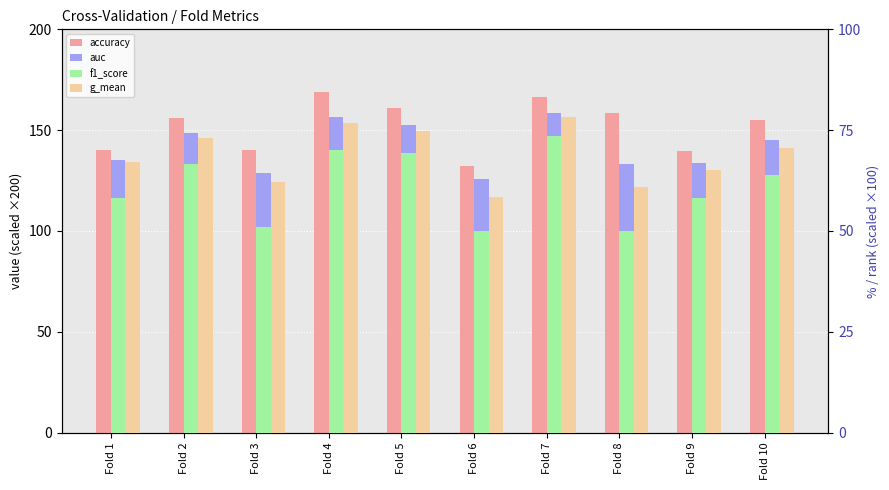

Reading left to right, extract all data points from this chart.

accuracy: 140.3	155.8	140.3	168.8	161.0	132.5	166.2	158.4	139.5	155.3
auc: 135.3	148.5	128.8	156.4	152.6	125.8	158.7	133.0	133.8	145.4
f1_score: 58.2	66.7	51.1	70.0	69.4	50.0	73.5	50.0	58.2	63.8
g_mean: 67.1	73.0	62.3	76.8	74.7	58.3	78.3	61.0	65.1	70.6